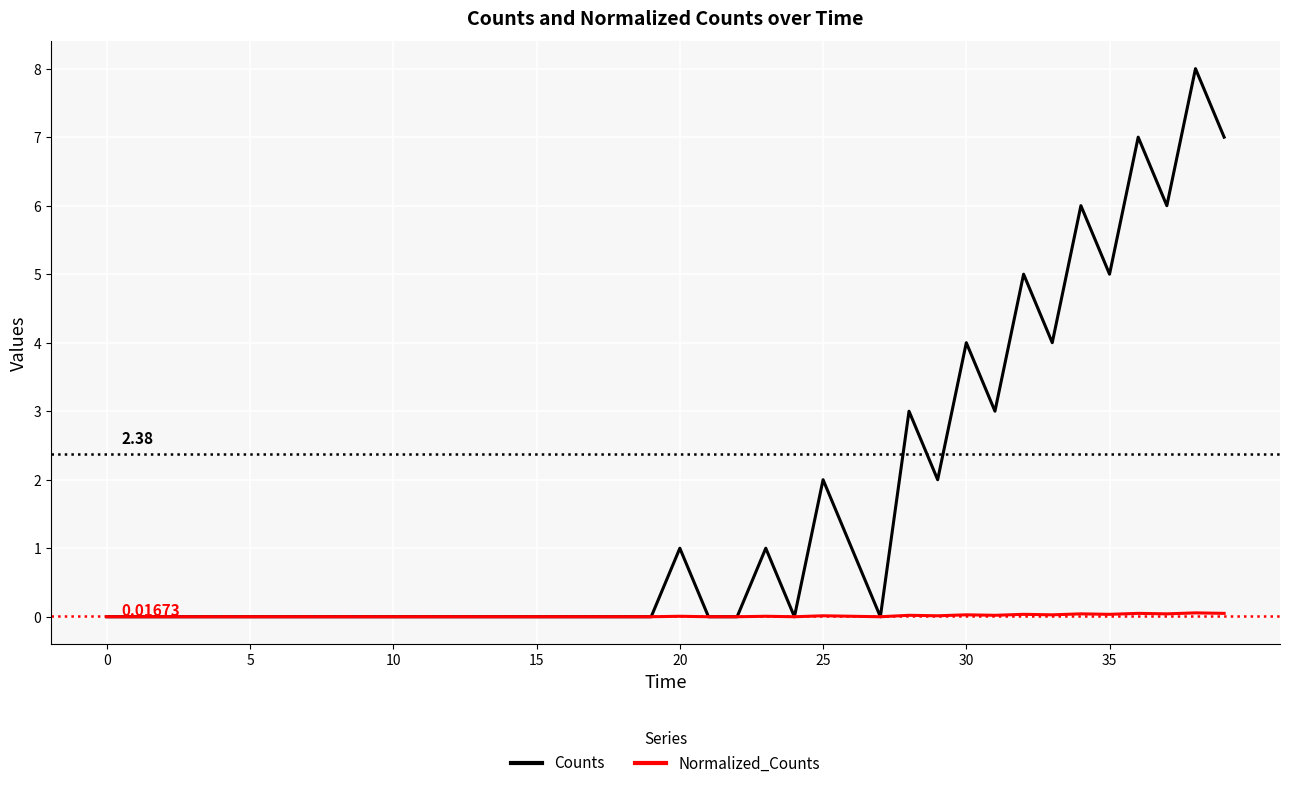

What are all the series names shown in the legend?

Counts, Normalized_Counts